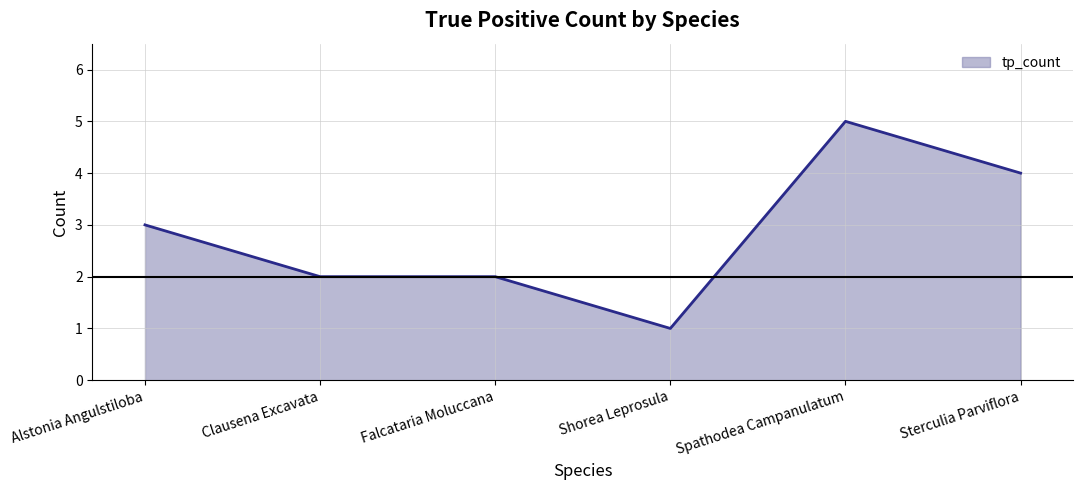

What is the difference between the second highest and second lowest values?

2